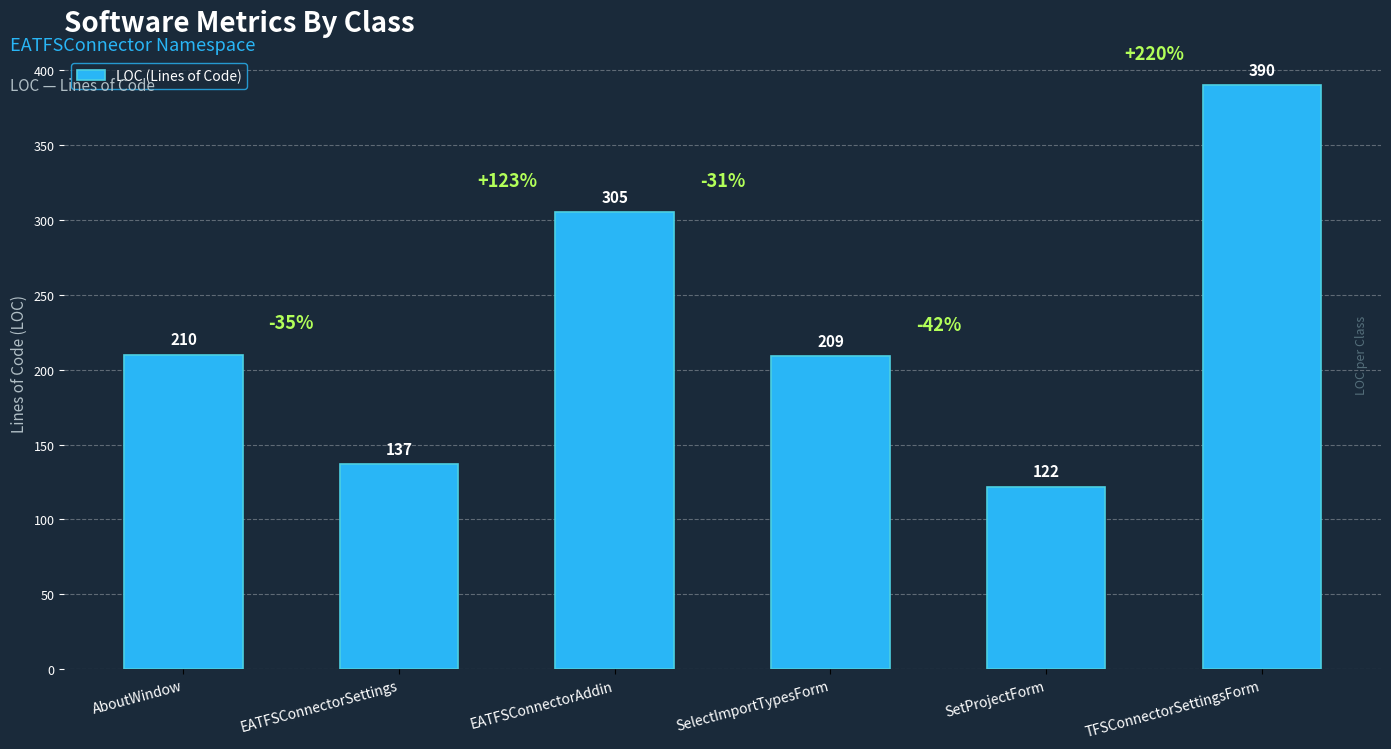

Rank the categories by value from lowest to highest.

SetProjectForm, EATFSConnectorSettings, SelectImportTypesForm, AboutWindow, EATFSConnectorAddin, TFSConnectorSettingsForm